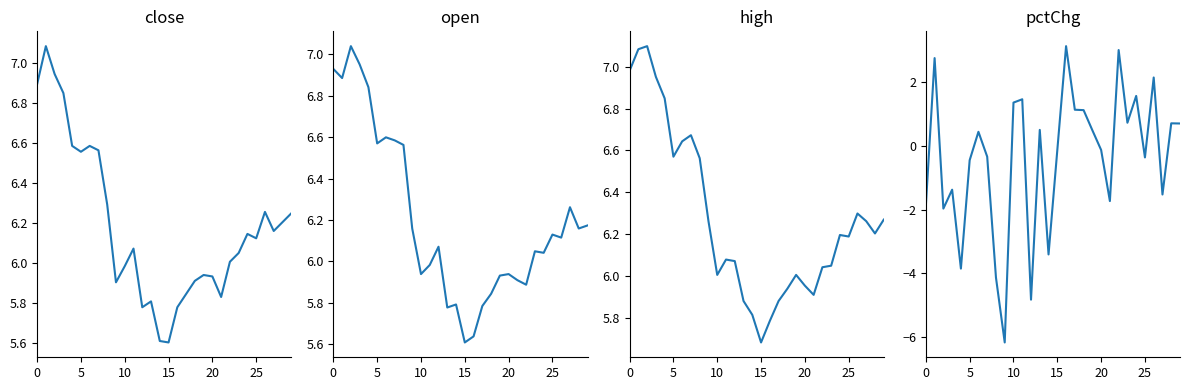

What is the label of the 28th point from the left?

27